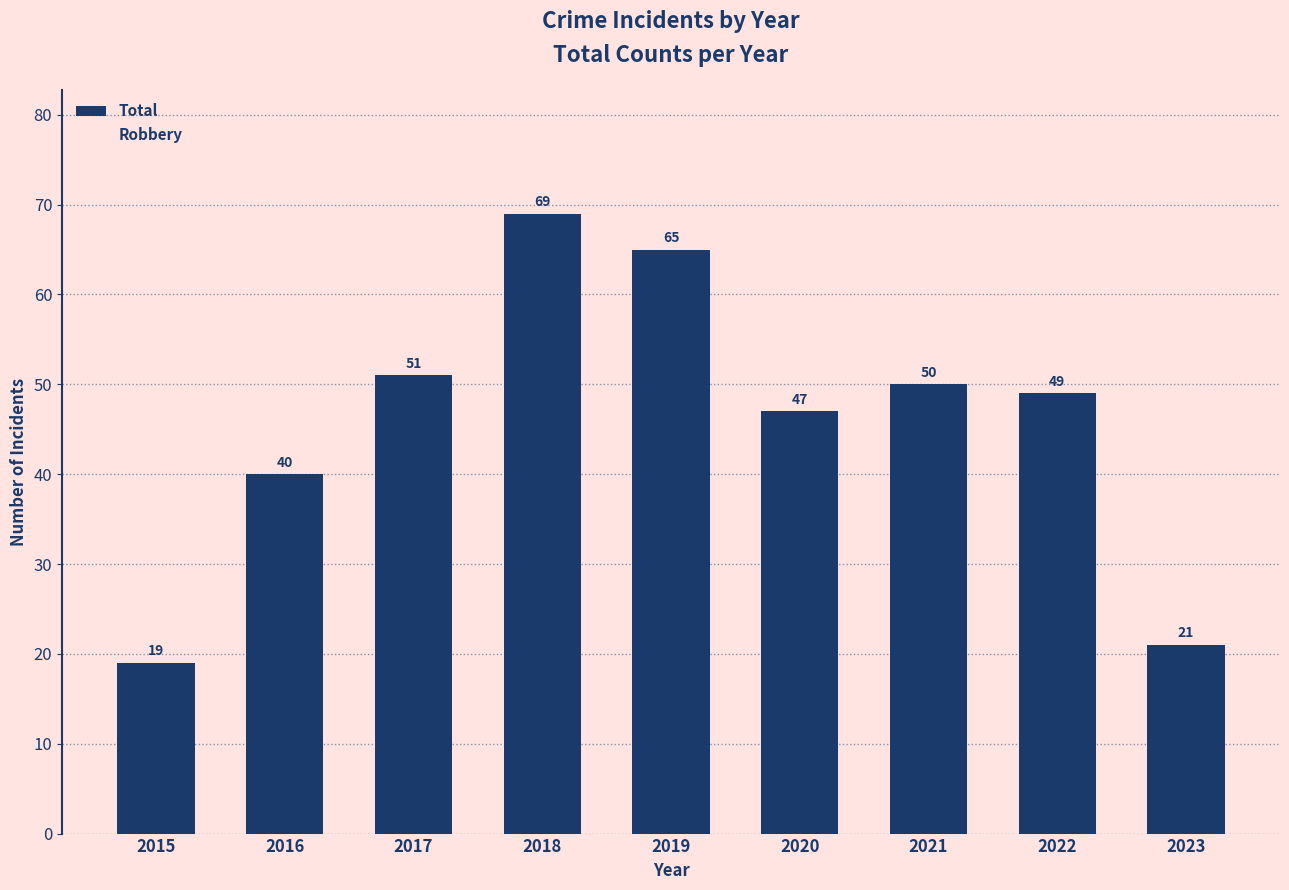

How many bars are there in total?

9